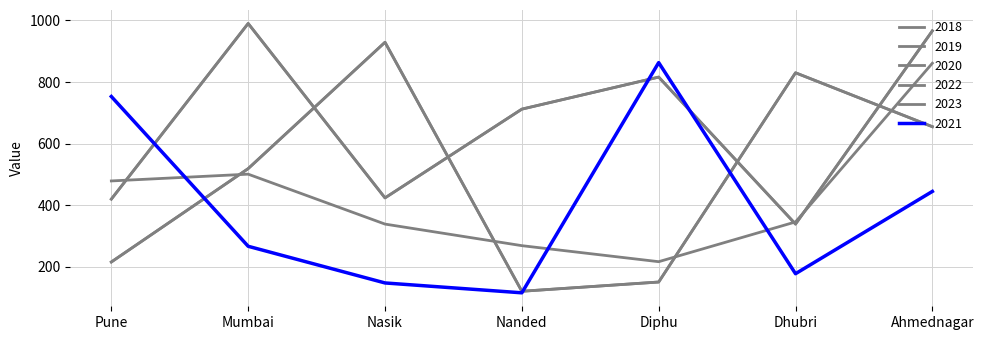

Is the value of 2021 at Pune greater than the value of 2022 at Dhubri?

No